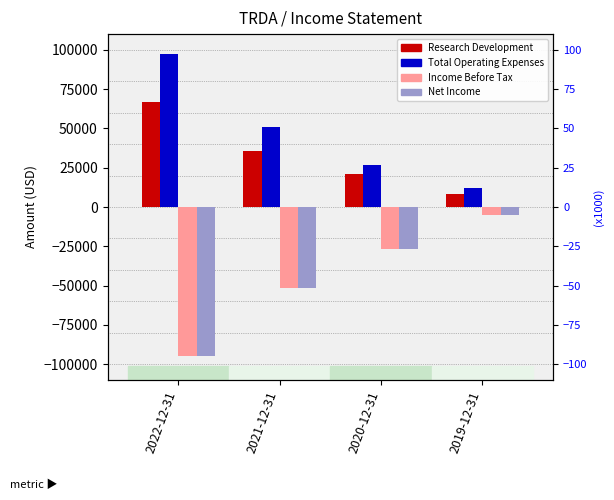

What is the label of the 1st bar from the right?

2019-12-31